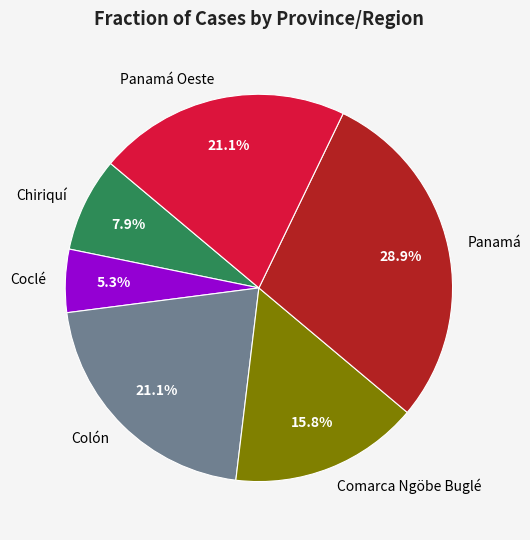

Is there a majority slice in this chart?

No